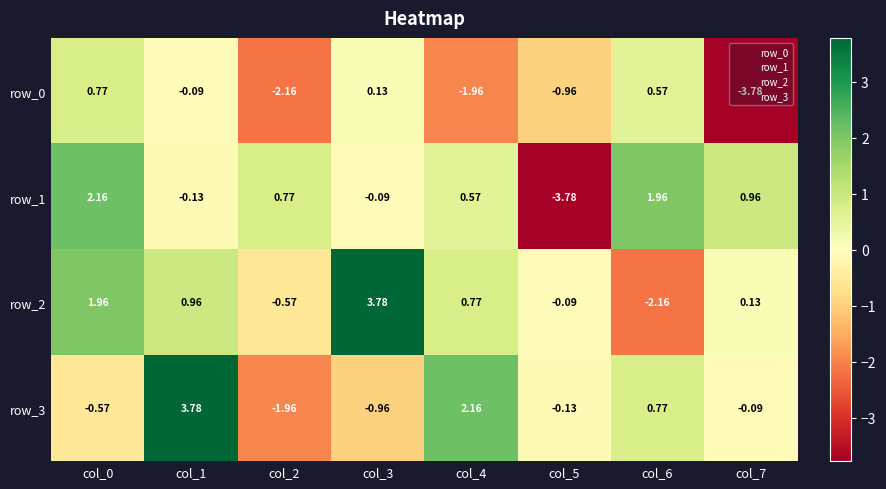

Is the value of row_0 at col_0 greater than the value of row_3 at col_2?

Yes